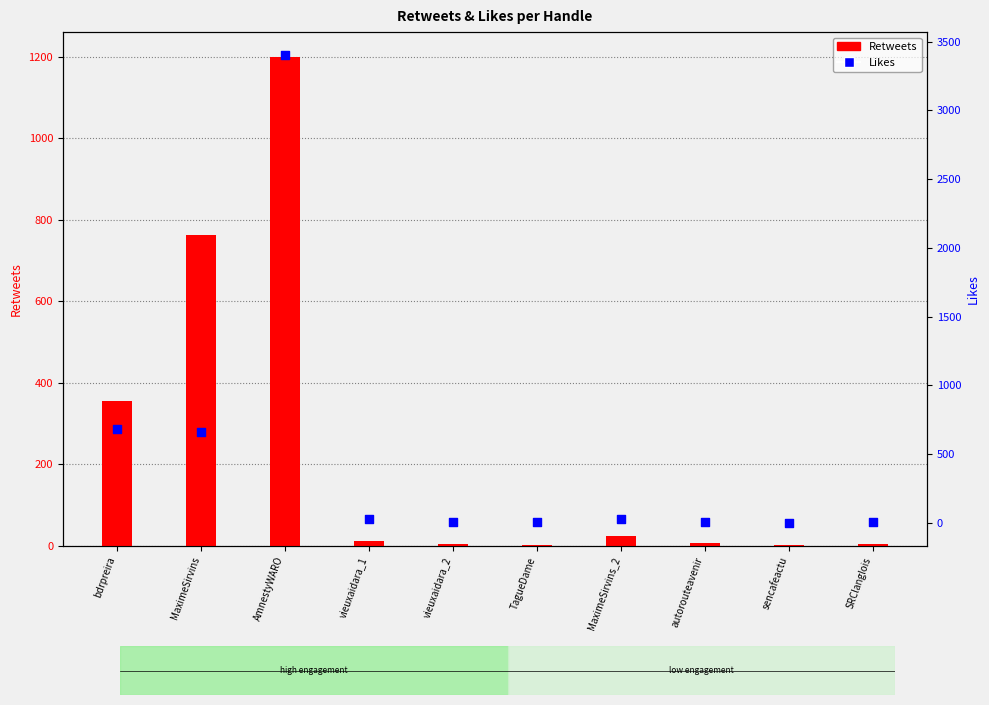

Is the value of Likes at vieuxaidara_1 greater than the value of Retweets at bdrpreira?

No